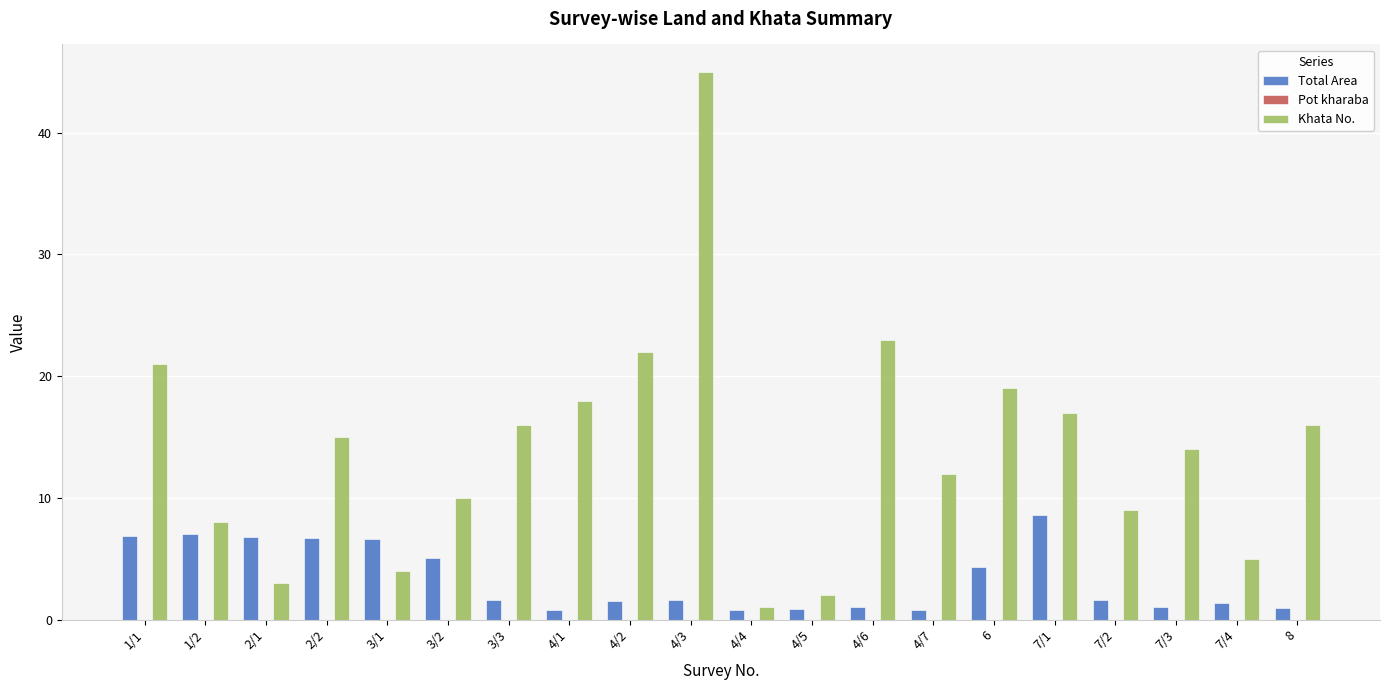

Where does the Total Area series first go above 1?

1/1